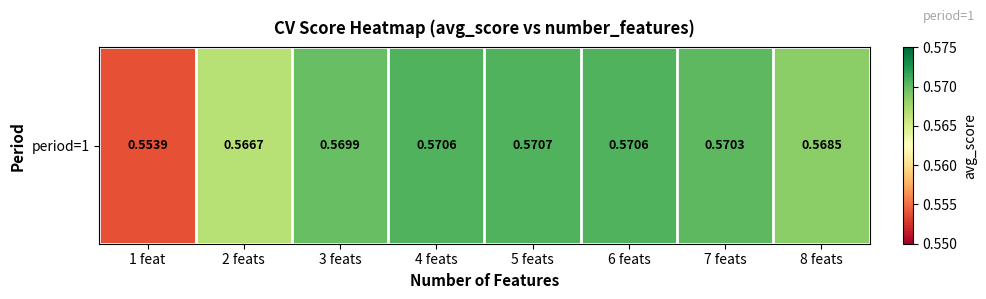

What is the smallest value displayed?

0.6